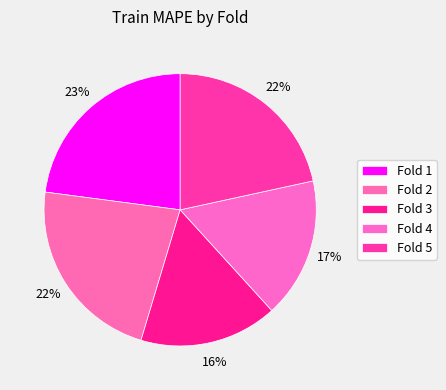

Count the number of slices in the pie.

5